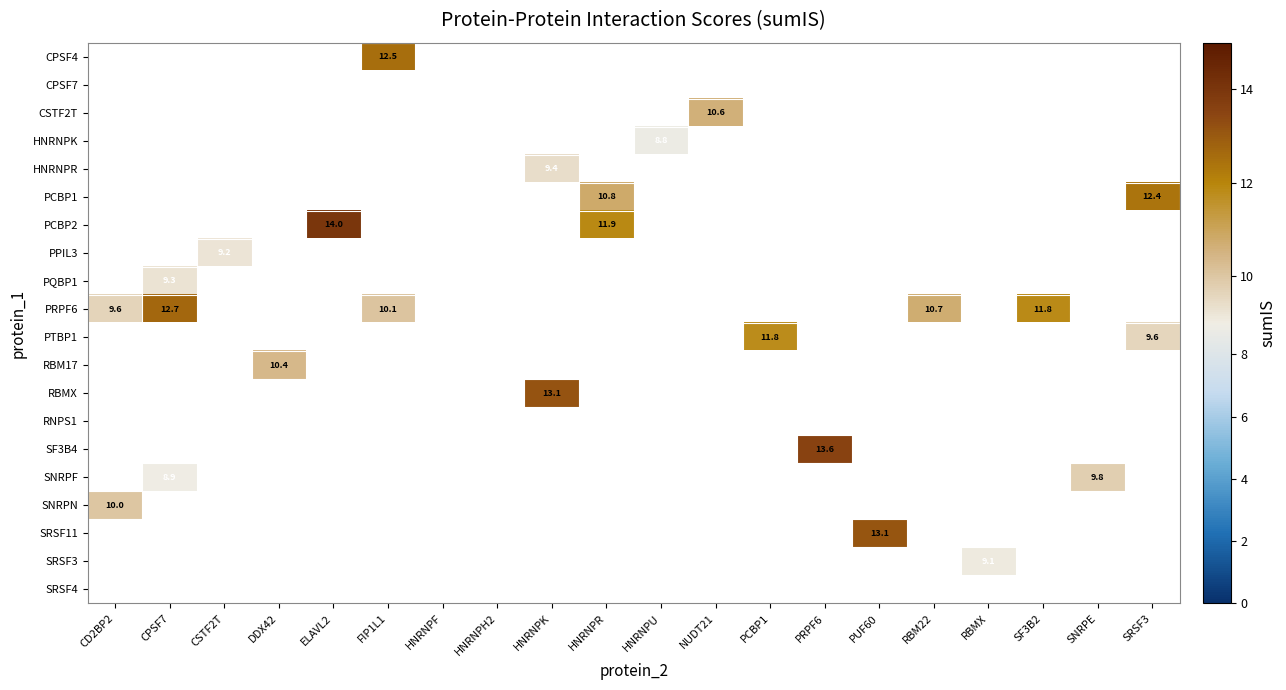

How many series are shown in this chart?

20